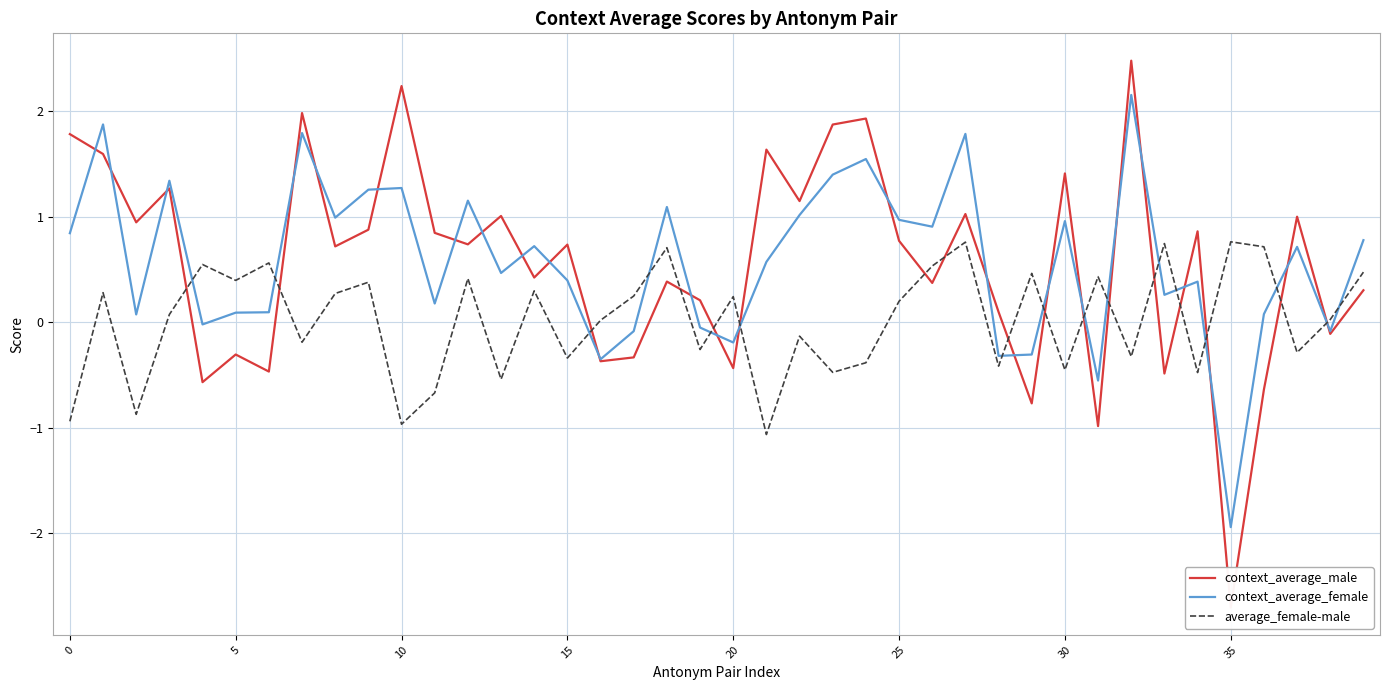

Between 36 and 32, which is larger?

32